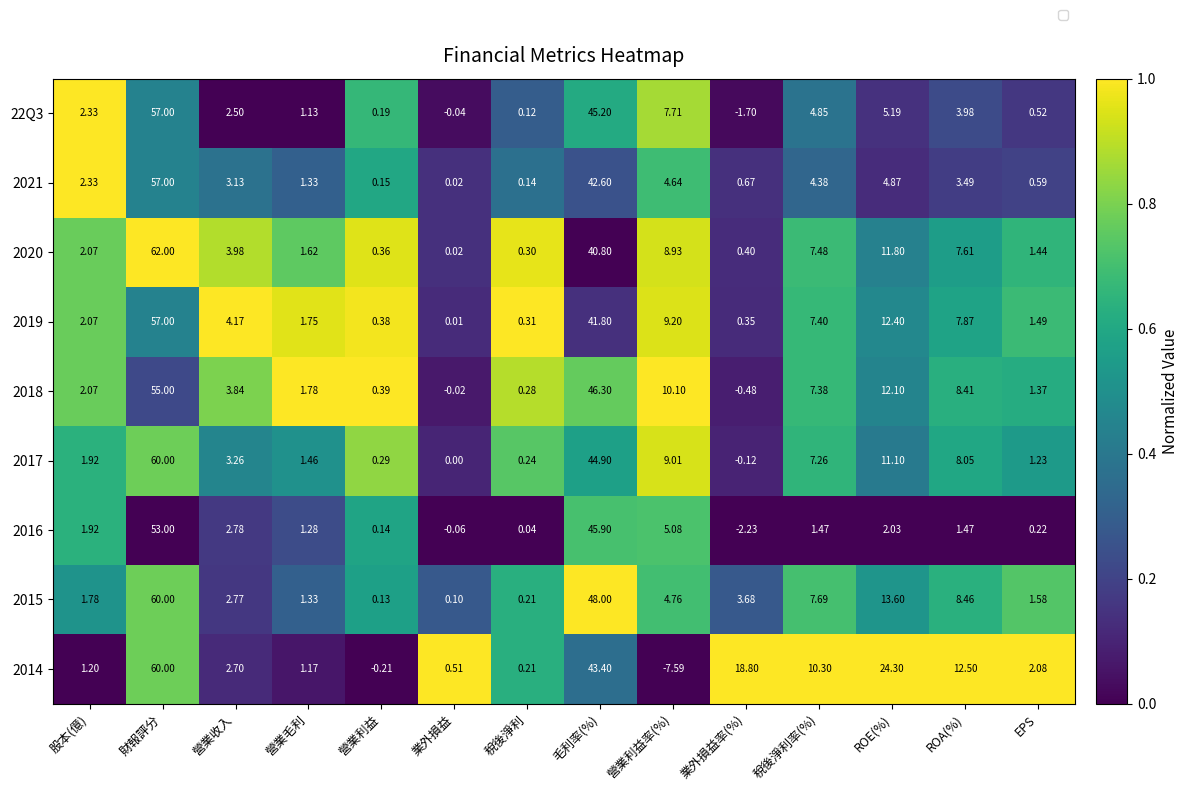

Which label corresponds to the smallest value in the chart?

營業利益率(%)